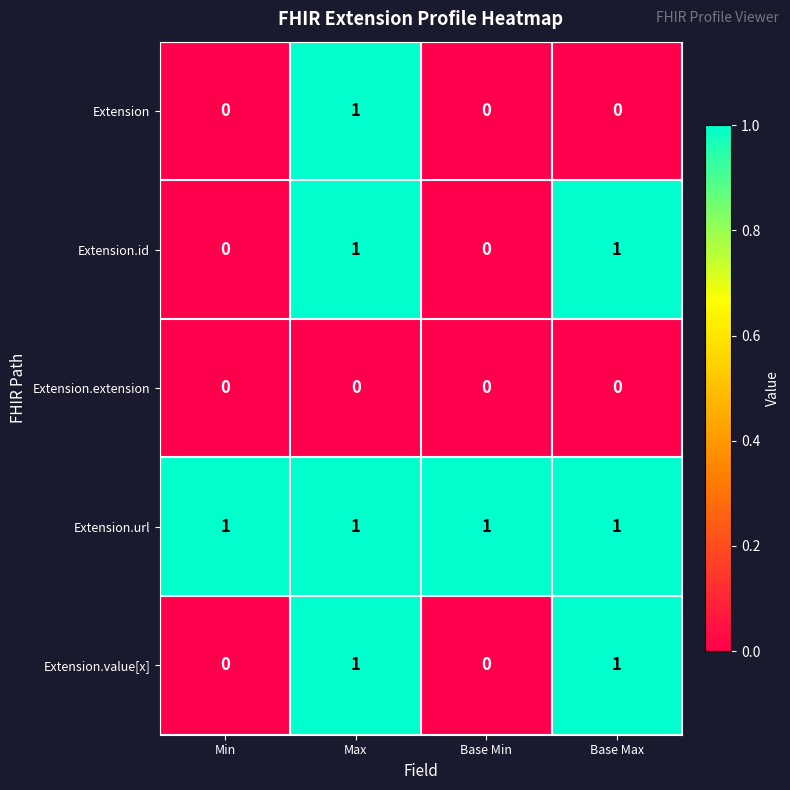

Is the value of Extension.id at Base Min greater than the value of Extension.value[x] at Max?

No